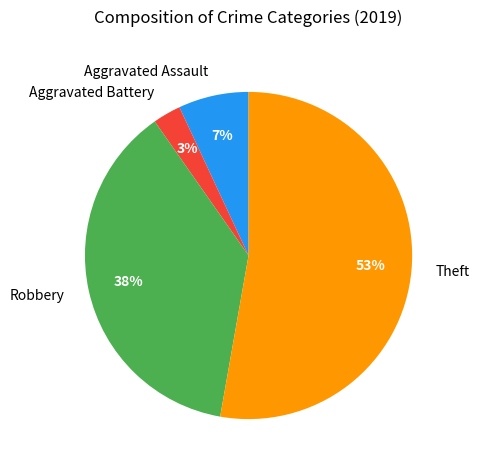

Is the sum of Aggravated Battery and Robbery greater than half?

No